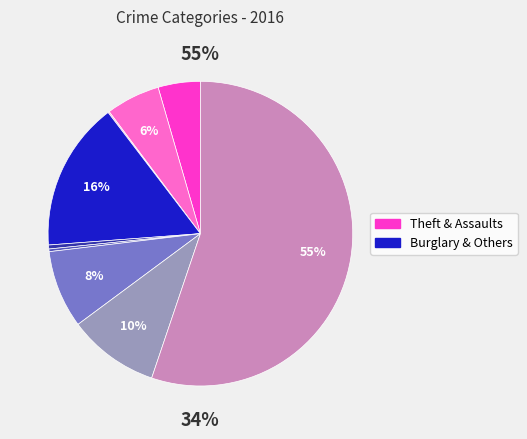

True or false: Criminal Sexual Assault accounts for 1% of the total.

False